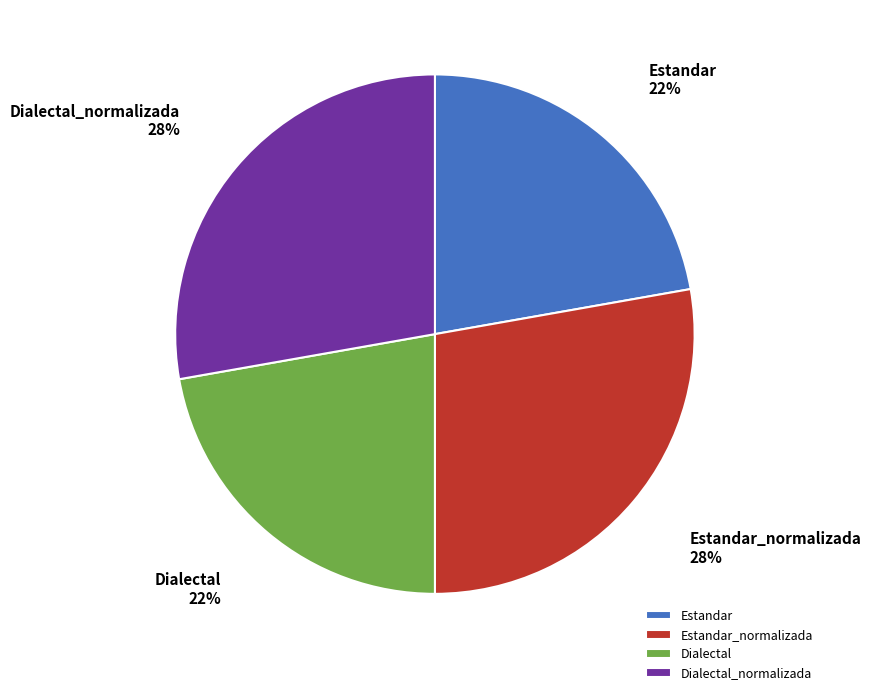

Do Estandar_normalizada and Dialectal_normalizada together represent more than half of the pie?

Yes